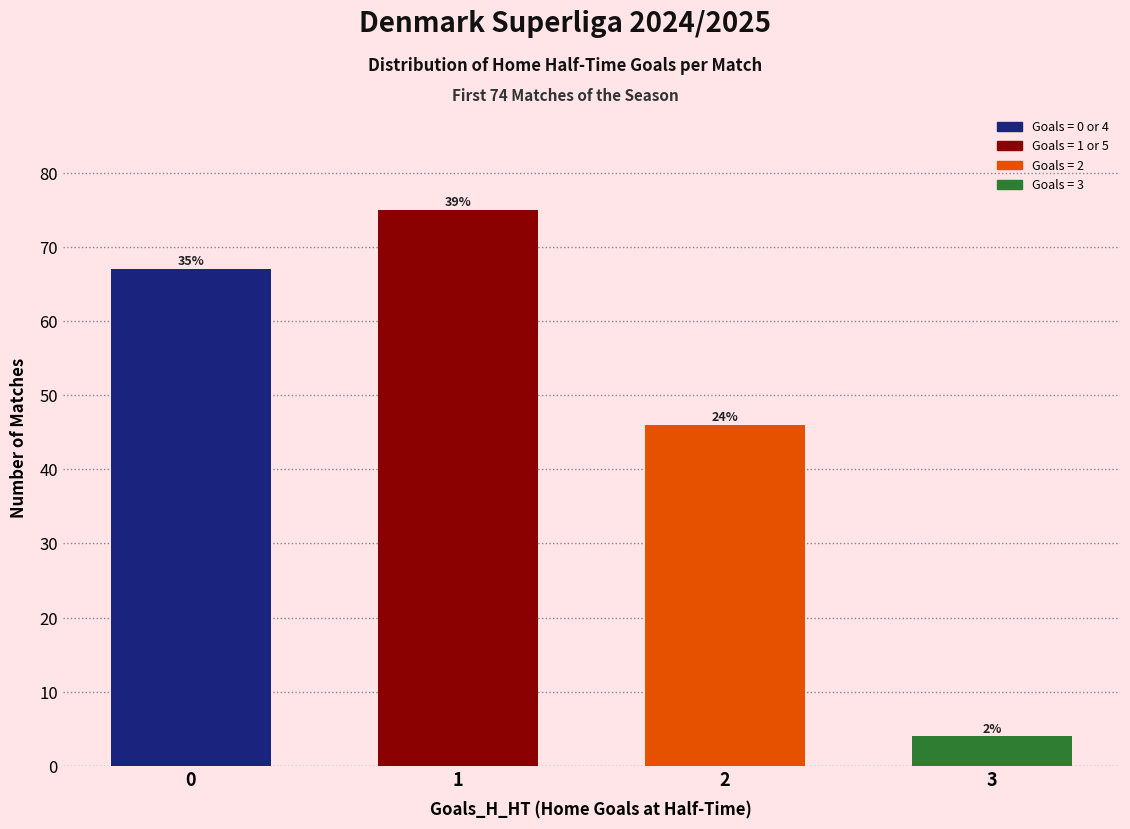

Reading left to right, what are all the values shown in this chart?

0=67	1=75	2=46	3=4